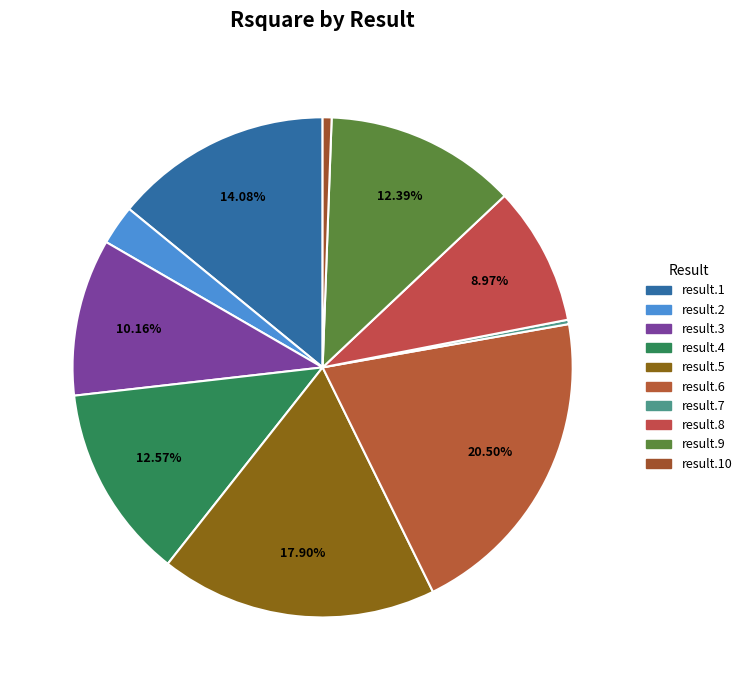

How many segments does this pie chart have?

10